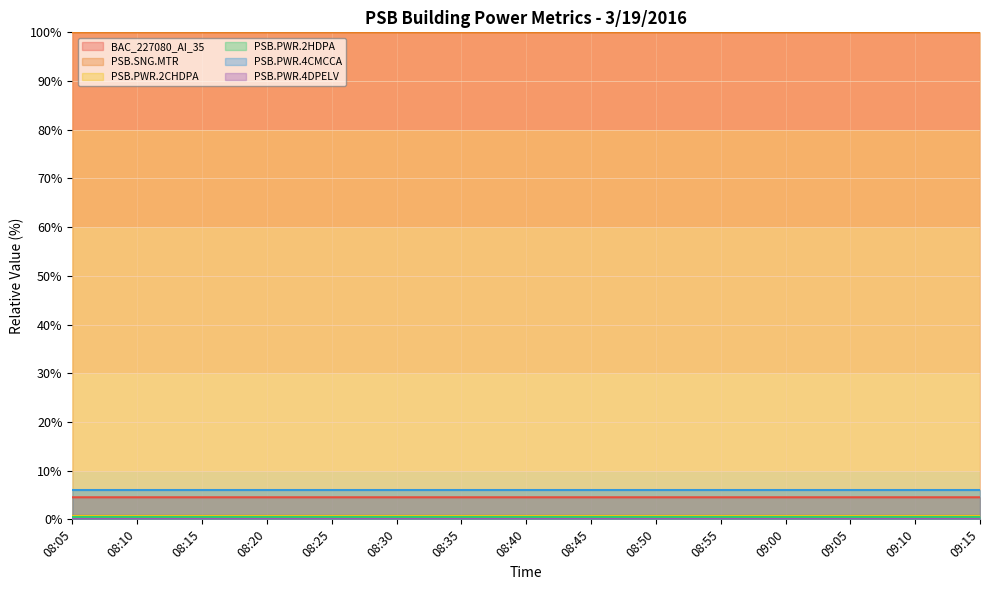

What is the sum of all PSB.SNG.MTR values?

1499.9